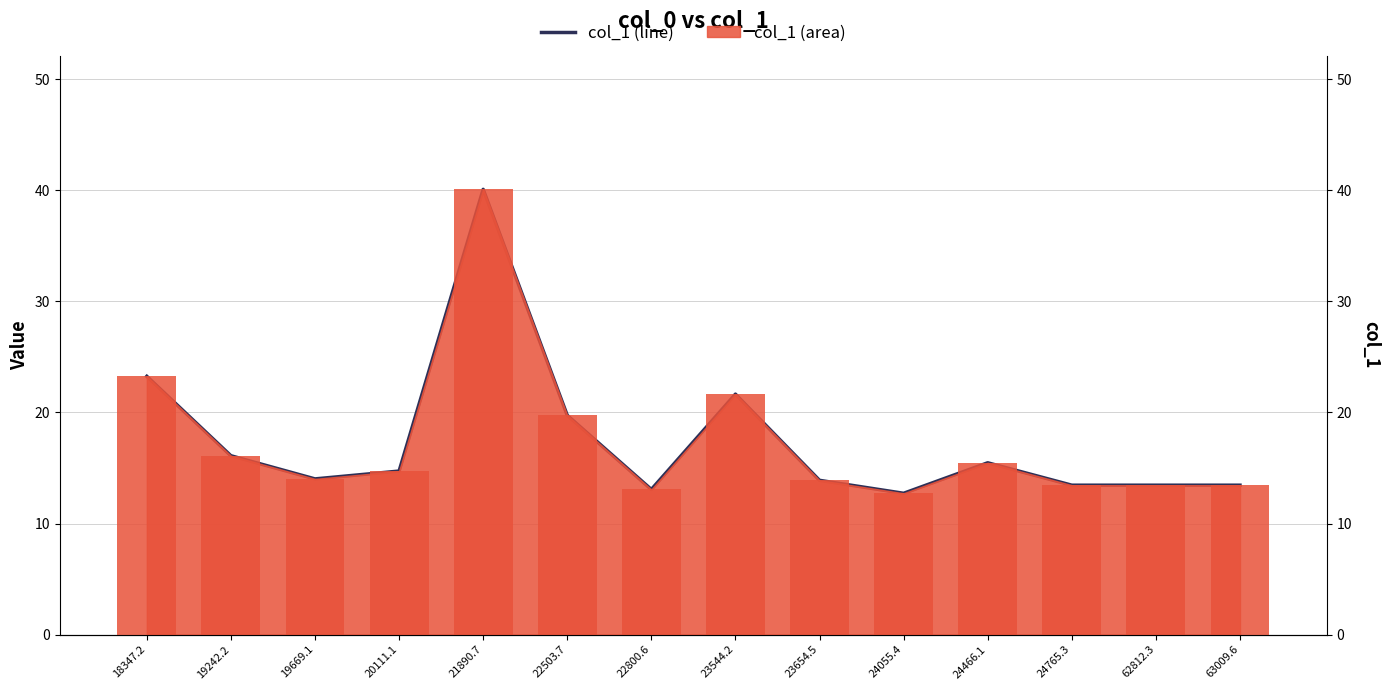

List the labels in order of col_1 (line) value, largest first.

21890.7, 18347.2, 23544.2, 22503.7, 19242.2, 24466.1, 20111.1, 19669.1, 23654.5, 24765.3, 62812.3, 63009.6, 22800.6, 24055.4